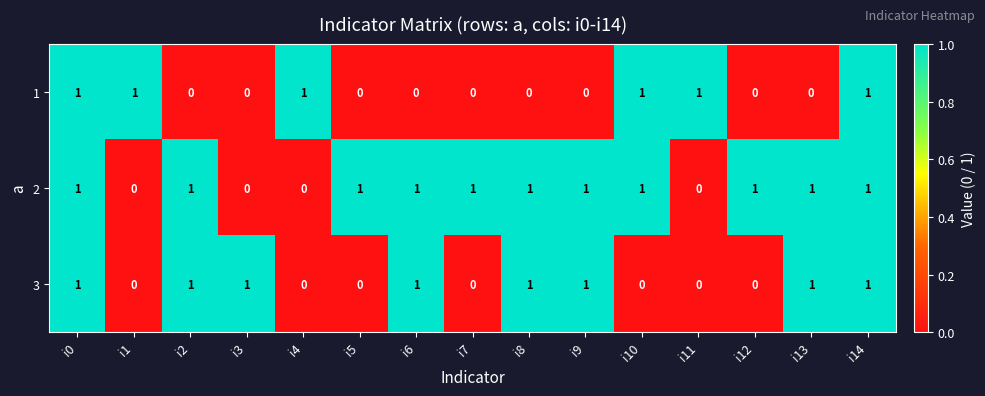

Rank the series by their average value, from lowest to highest.

1, 3, 2